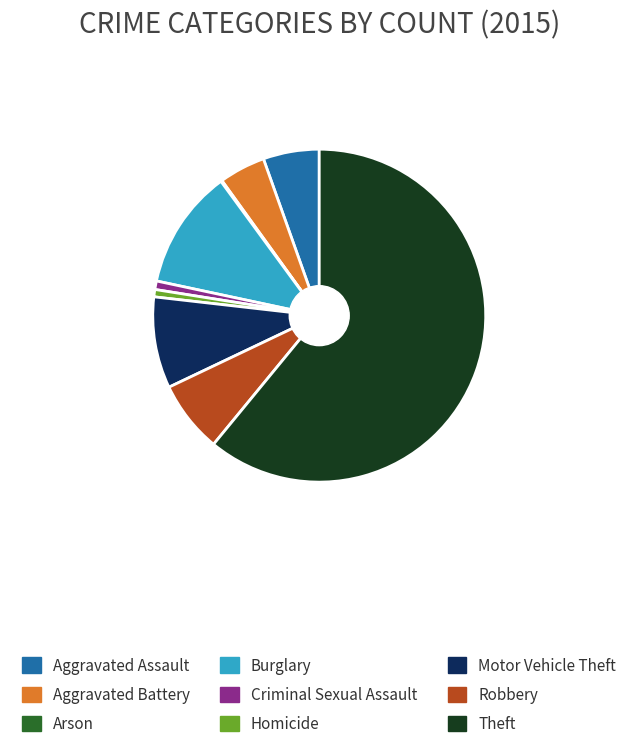

Which slice is the largest?

Theft